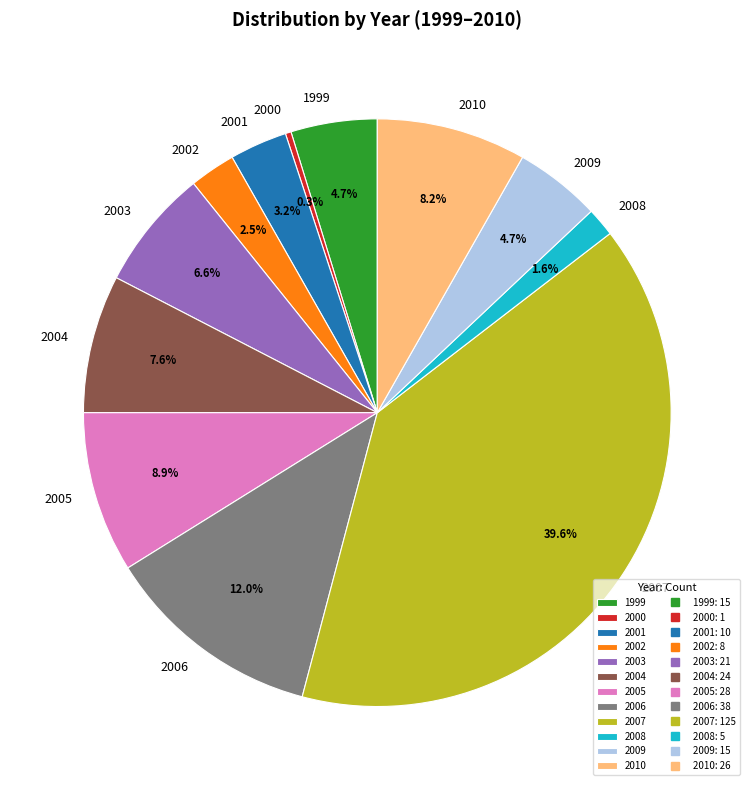

To the nearest percent, what percentage of the pie is 2008?

2%